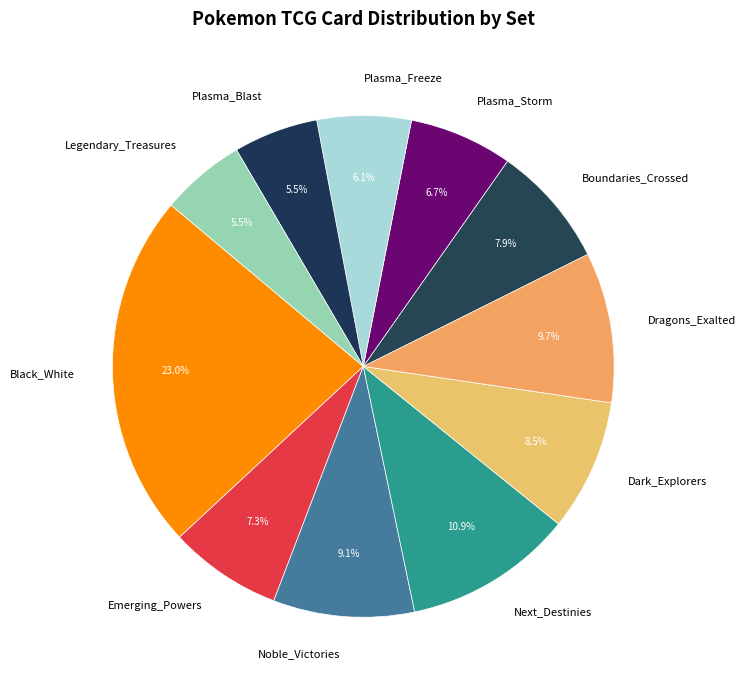

What is the total percentage of Next_Destinies and Plasma_Freeze?

17.0%